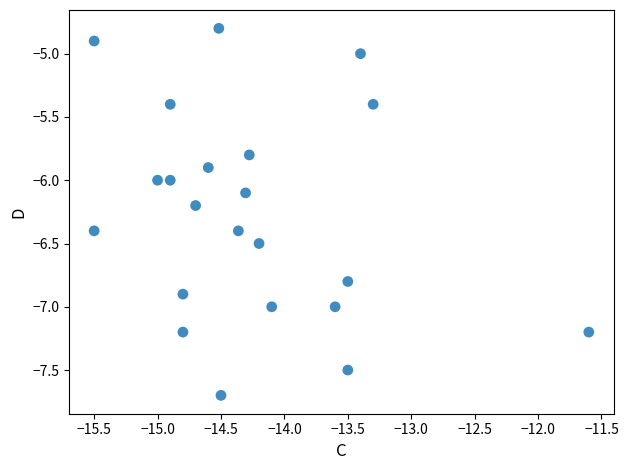

What is the range of X values (max minus min)?

3.9